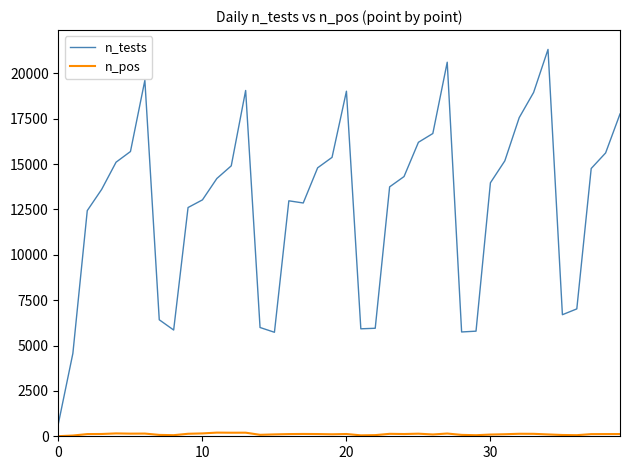

Which series has the largest total across all categories?

n_tests